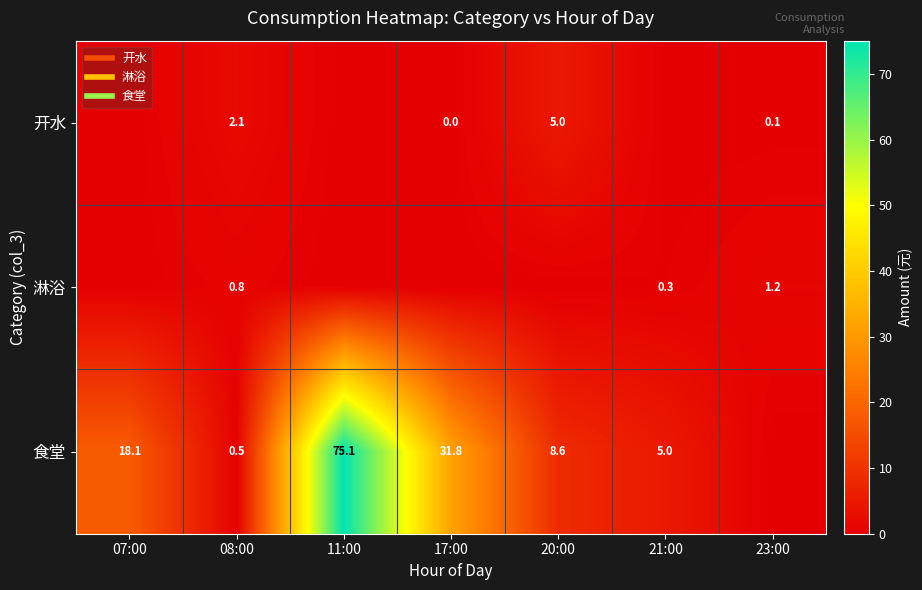

What is the spread (max minus min) of values at 23:00?

1.2